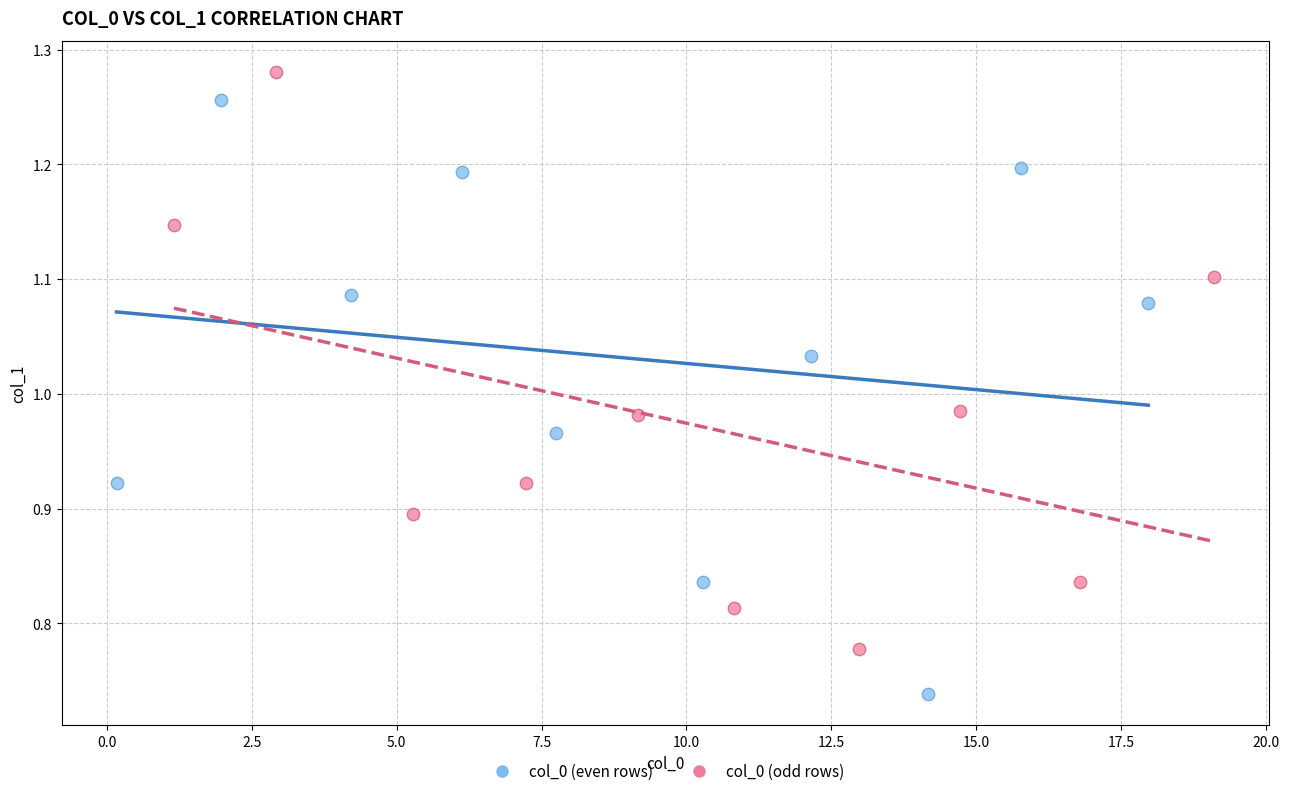

Which series reaches the minimum Y coordinate?

col_0 (even rows)